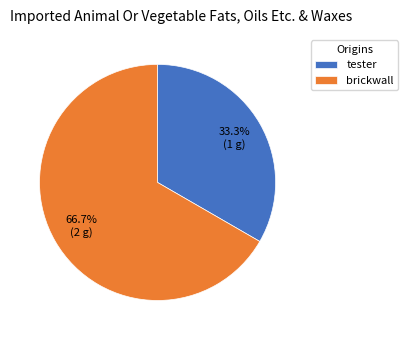

What percentage is the tester slice, to the nearest percent?

33%